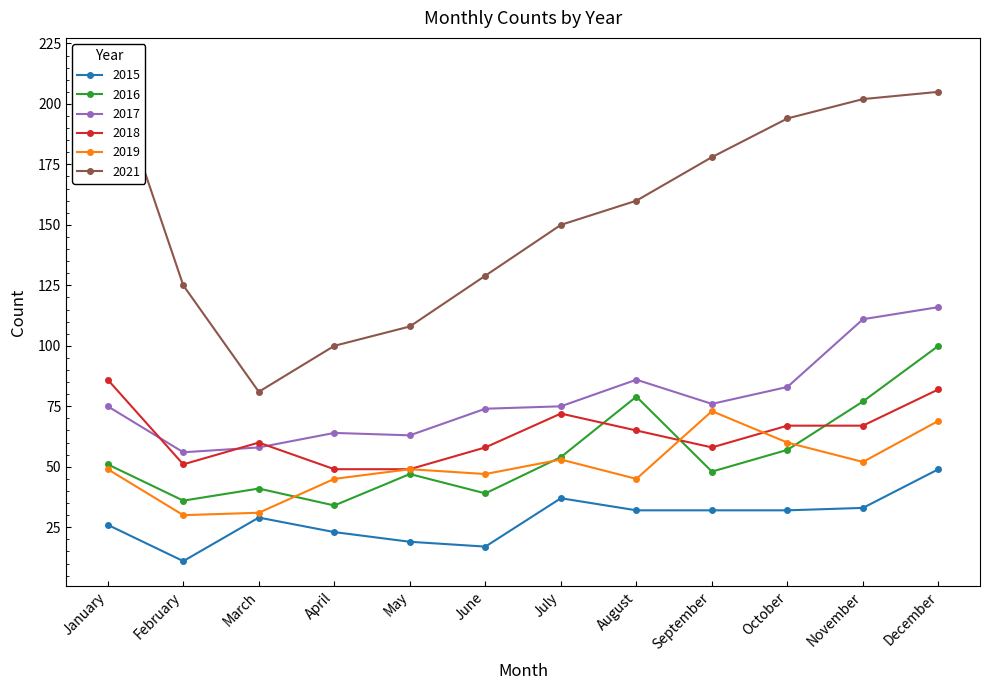

Which series has the largest total across all categories?

2021